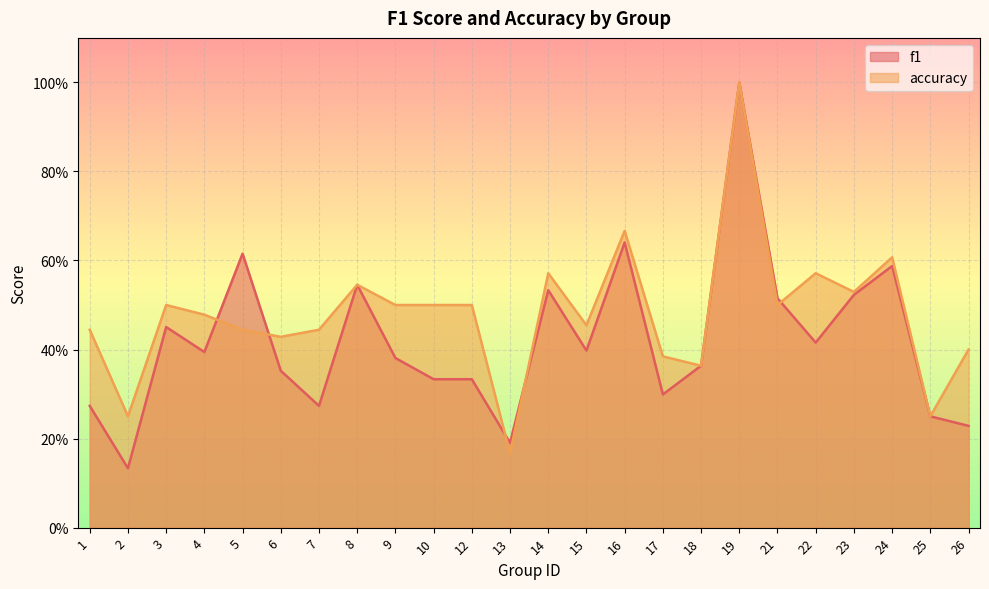

Reading left to right, transcribe all the data shown in this chart.

f1: 0.3	0.1	0.5	0.4	0.6	0.4	0.3	0.5	0.4	0.3	0.3	0.2	0.5	0.4	0.6	0.3	0.4	1.0	0.5	0.4	0.5	0.6	0.2	0.2
accuracy: 0.4	0.2	0.5	0.5	0.4	0.4	0.4	0.5	0.5	0.5	0.5	0.2	0.6	0.5	0.7	0.4	0.4	1.0	0.5	0.6	0.5	0.6	0.2	0.4